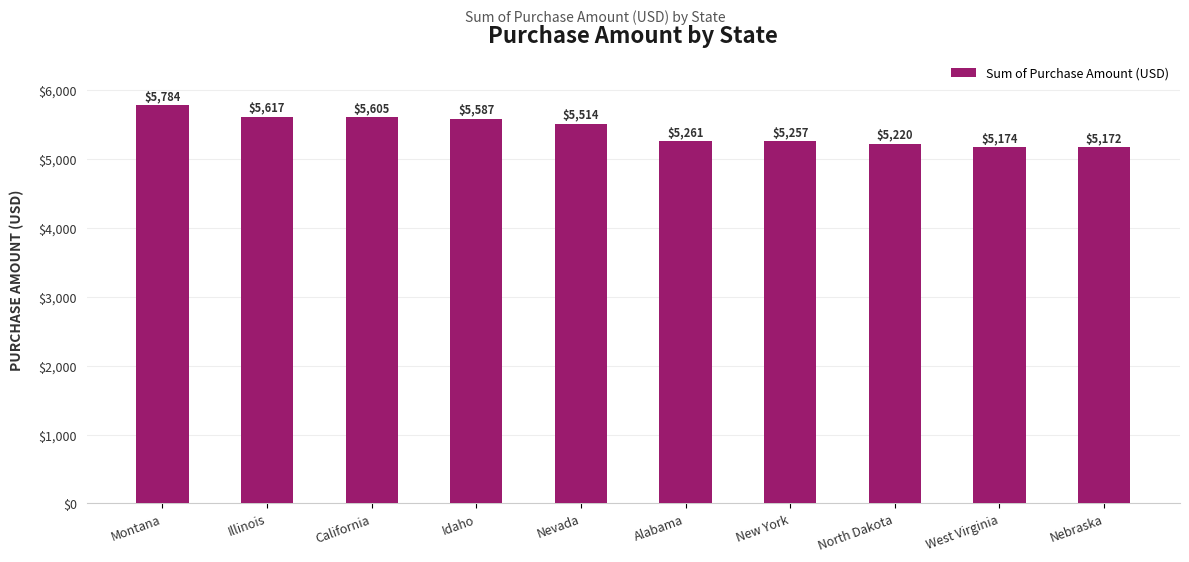

Reading right to left, what are all the values shown in this chart?

5172	5174	5220	5257	5261	5514	5587	5605	5617	5784